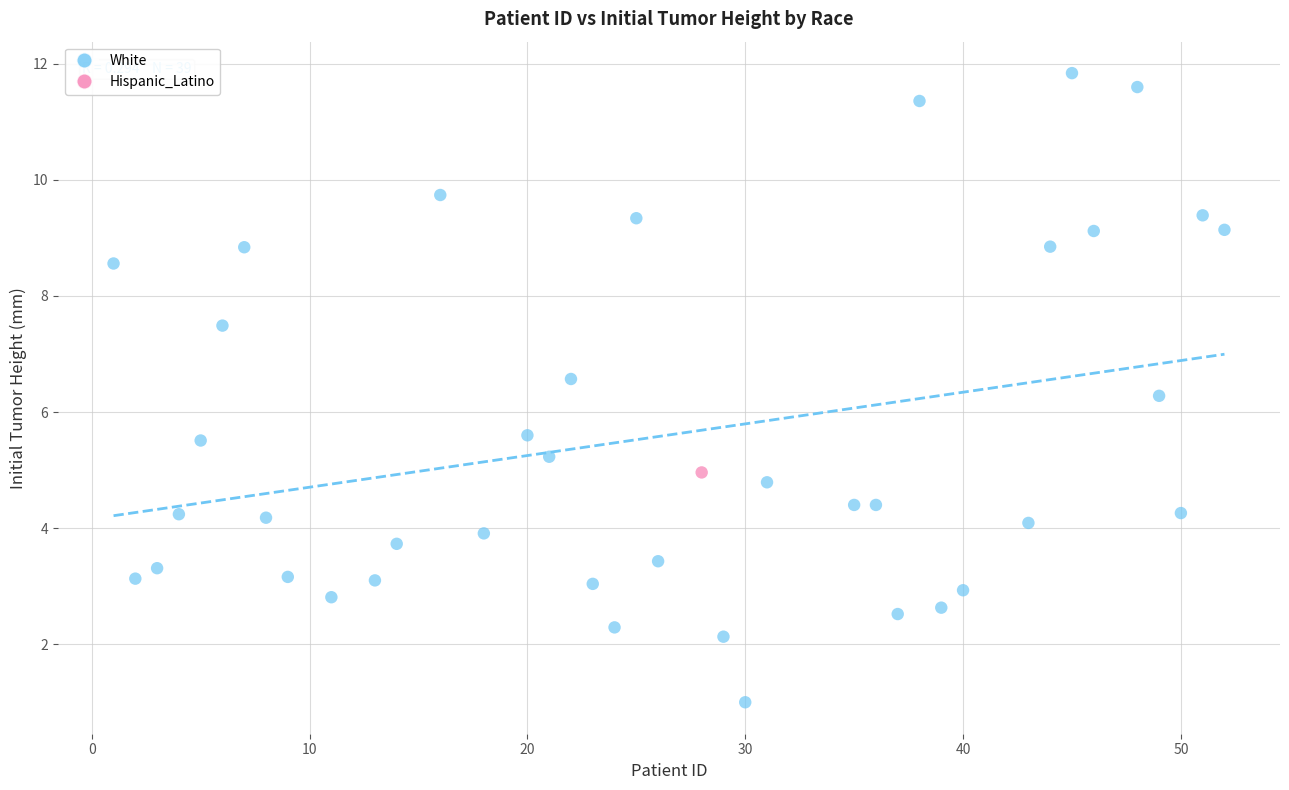

What are all the series names shown in the legend?

White, Hispanic_Latino